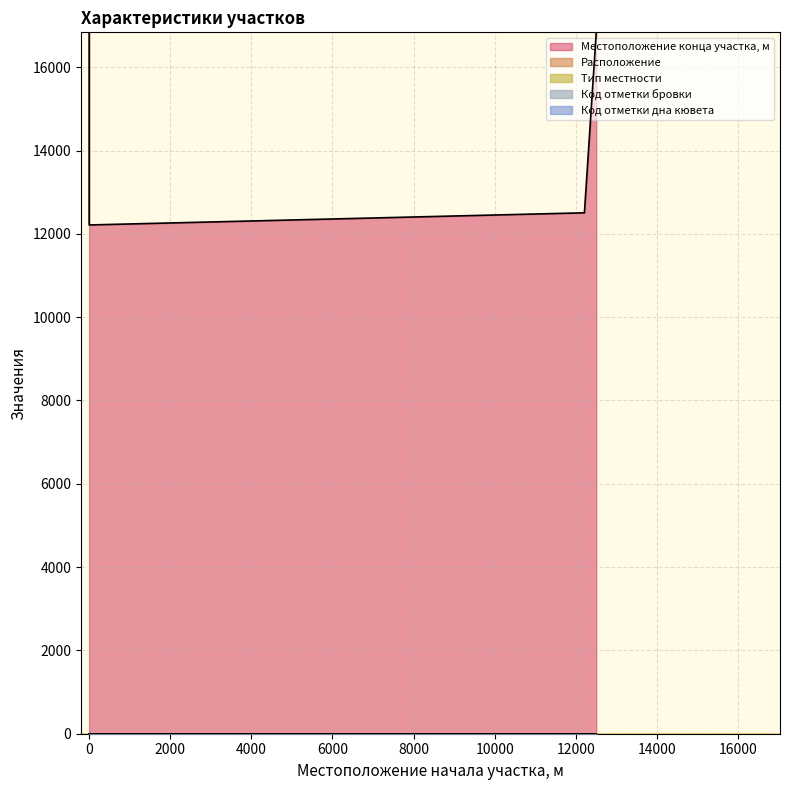

Where is Местоположение конца участка, м nearest to the value 14524?

12213